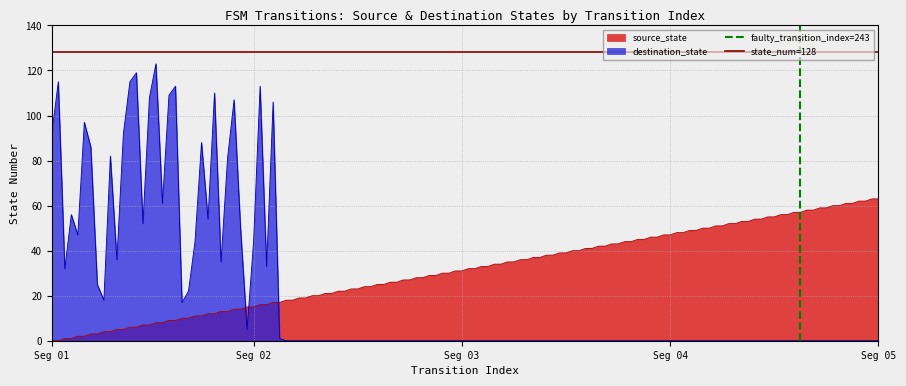

After their last crossing, which series has the higher values: destination_state or source_state?

source_state